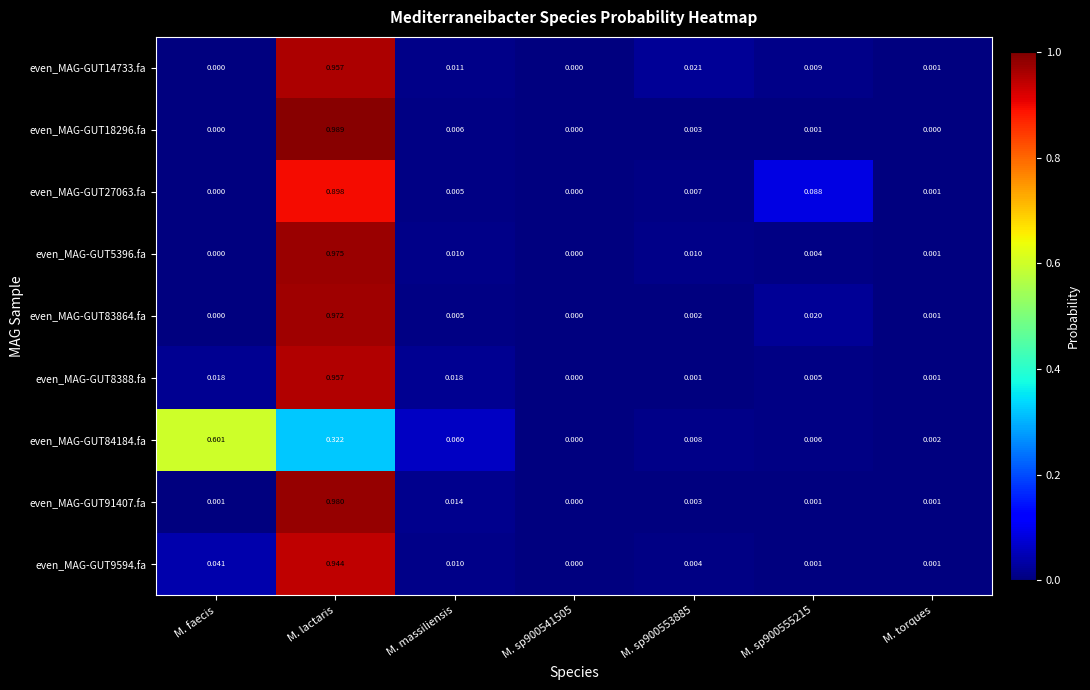

Which series has the widest spread of values?

even_MAG-GUT18296.fa